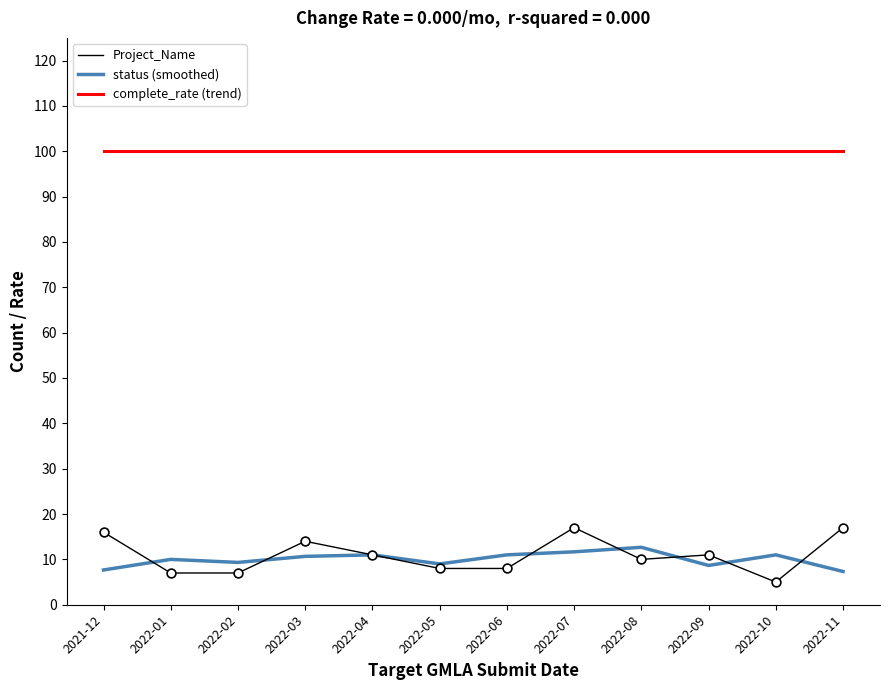

What is the spread (max minus min) of values at 2021-12?

92.3